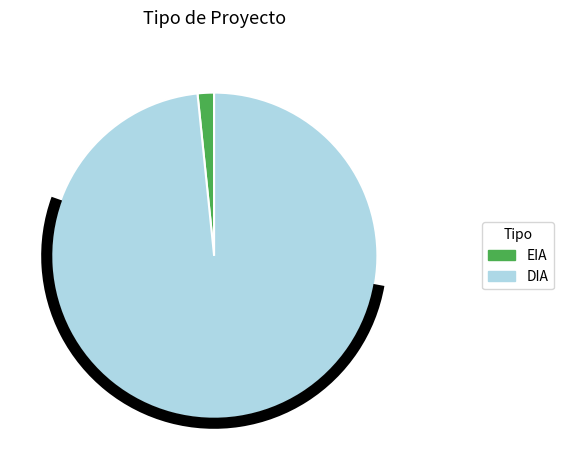

Rank the categories by value from highest to lowest.

DIA, EIA